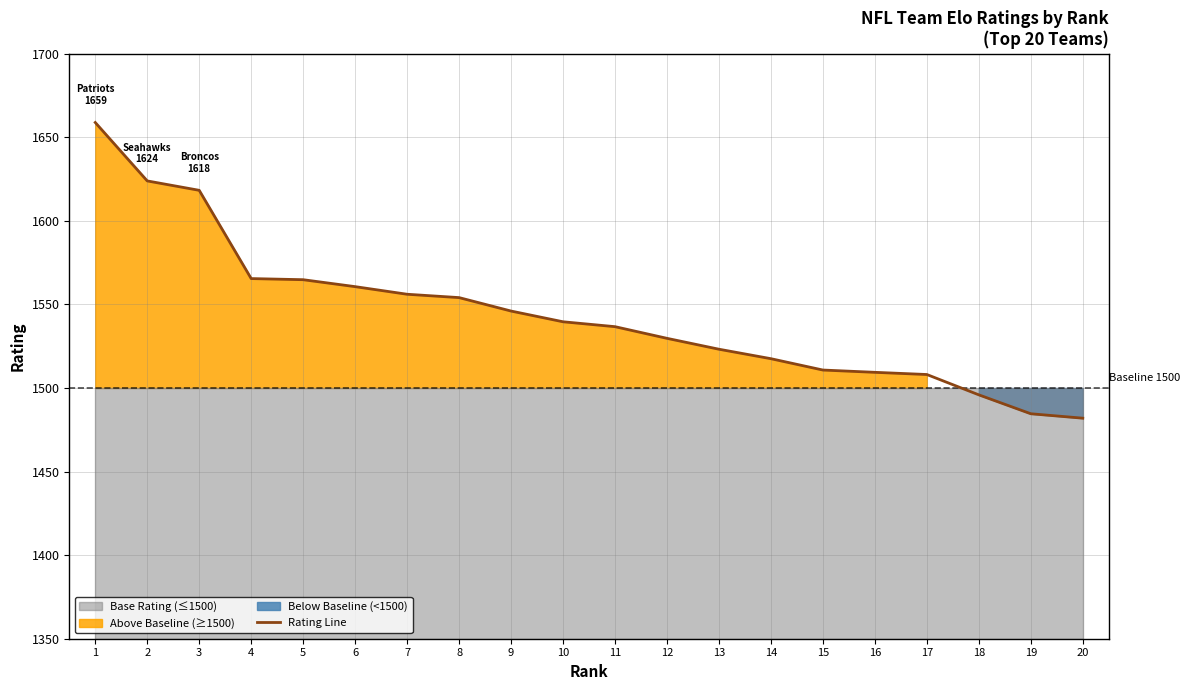

Reading right to left, extract all data points from this chart.

1482.0	1484.6	1495.9	1508.1	1509.4	1510.8	1517.5	1523.2	1529.7	1536.7	1539.6	1546.1	1554.1	1556.1	1560.7	1564.8	1565.5	1618.3	1623.9	1658.9